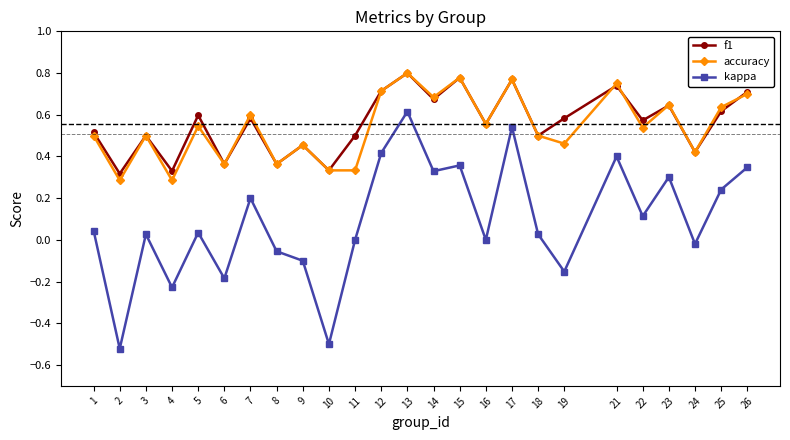

True or false: accuracy has a value of 0.5 at 13.

False